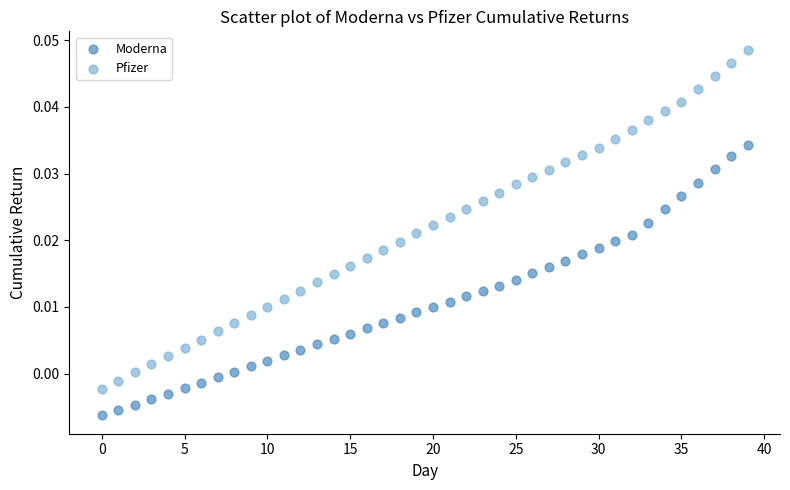

Which series contains the highest Y value?

Pfizer